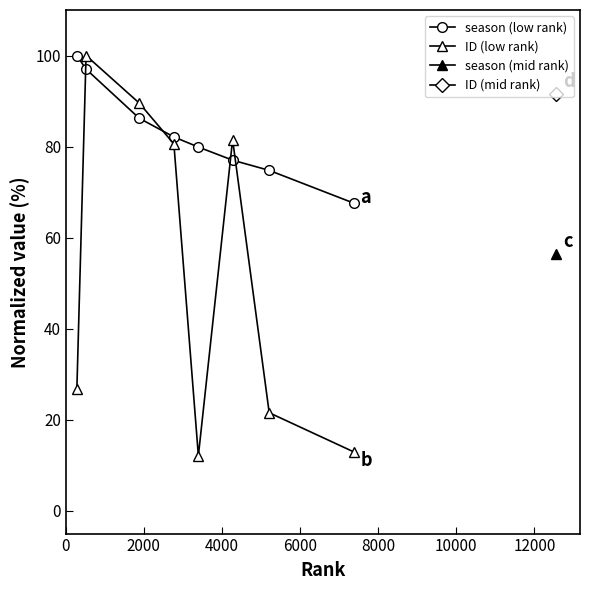

The ID (low rank) series shows 51.7 at 6000. True or false?

False